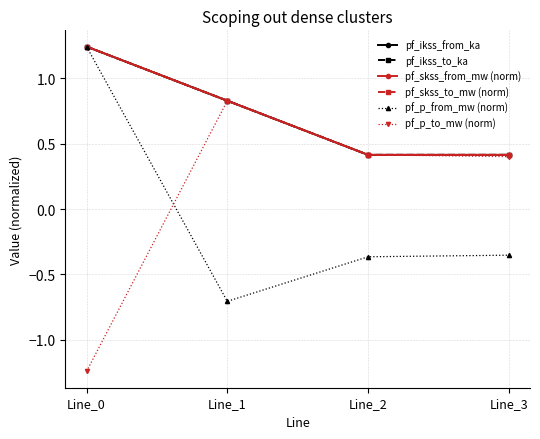

What value does the pf_ikss_from_ka series have at Line_3?

0.4